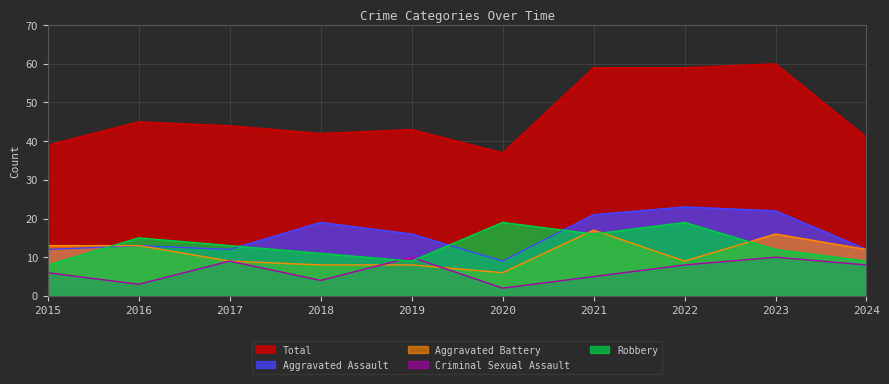

Reading left to right, transcribe all the data shown in this chart.

Aggravated Assault: 2015=12	2016=13	2017=12	2018=19	2019=16	2020=9	2021=21	2022=23	2023=22	2024=12
Aggravated Battery: 2015=13	2016=13	2017=9	2018=8	2019=8	2020=6	2021=17	2022=9	2023=16	2024=12
Criminal Sexual Assault: 2015=6	2016=3	2017=9	2018=4	2019=10	2020=2	2021=5	2022=8	2023=10	2024=8
Robbery: 2015=8	2016=15	2017=13	2018=11	2019=9	2020=19	2021=16	2022=19	2023=12	2024=9
Total: 2015=39	2016=45	2017=44	2018=42	2019=43	2020=37	2021=59	2022=59	2023=60	2024=41